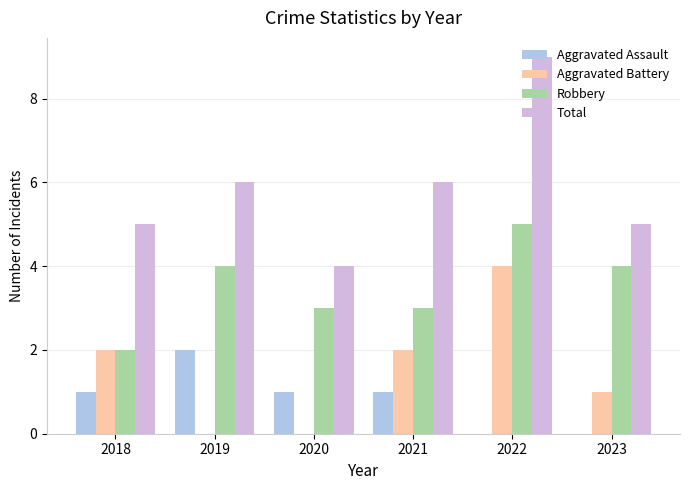

The Total series shows 4 at 2020. True or false?

True